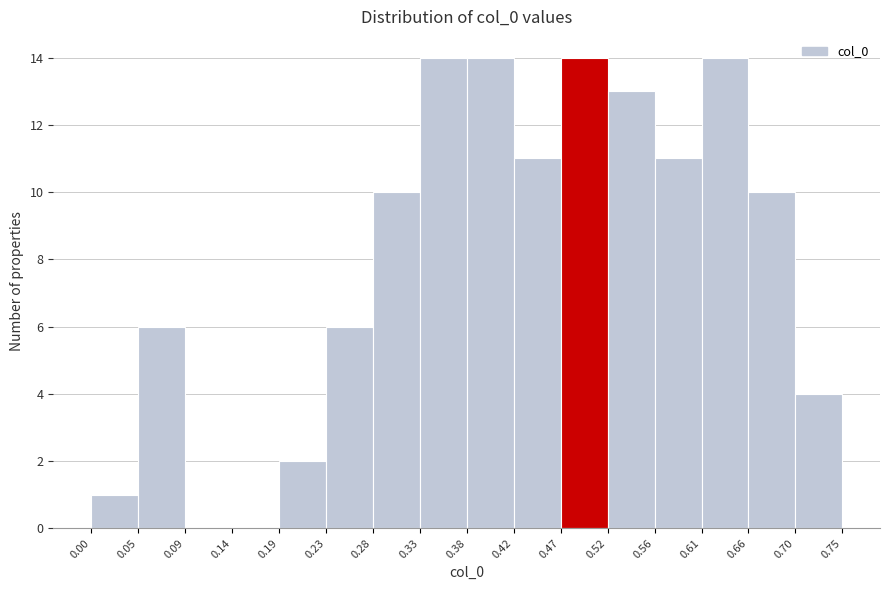

Reading left to right, transcribe this chart: for each bar, give the range it covers on the x-axis and its height. The values are not printed on the chart, so give them approximately, as read against the axis.

0.00 to 0.05: 1
0.05 to 0.09: 6
0.09 to 0.14: 0
0.14 to 0.19: 0
0.19 to 0.23: 2
0.23 to 0.28: 6
0.28 to 0.33: 10
0.33 to 0.38: 14
0.38 to 0.42: 14
0.42 to 0.47: 11
0.47 to 0.52: 14
0.52 to 0.56: 13
0.56 to 0.61: 11
0.61 to 0.66: 14
0.66 to 0.70: 10
0.70 to 0.75: 4